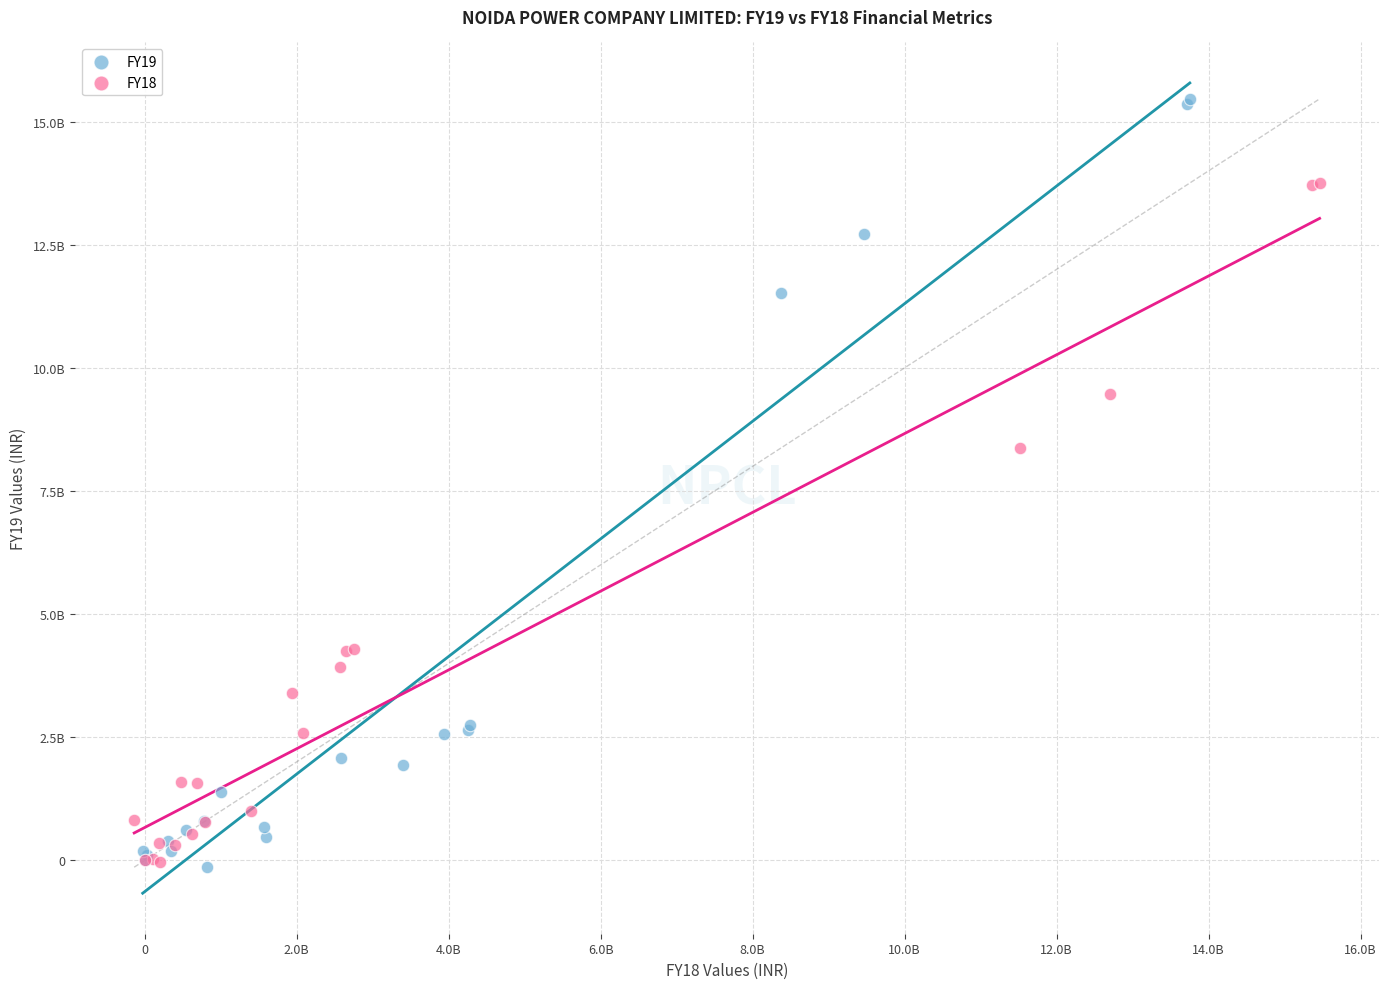

Which series reaches the maximum Y coordinate?

FY19